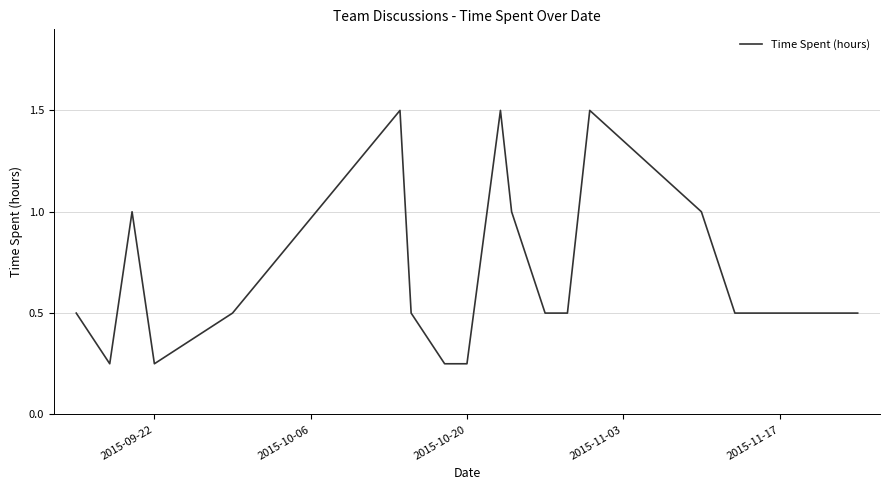

How many lines are shown in the chart?

1